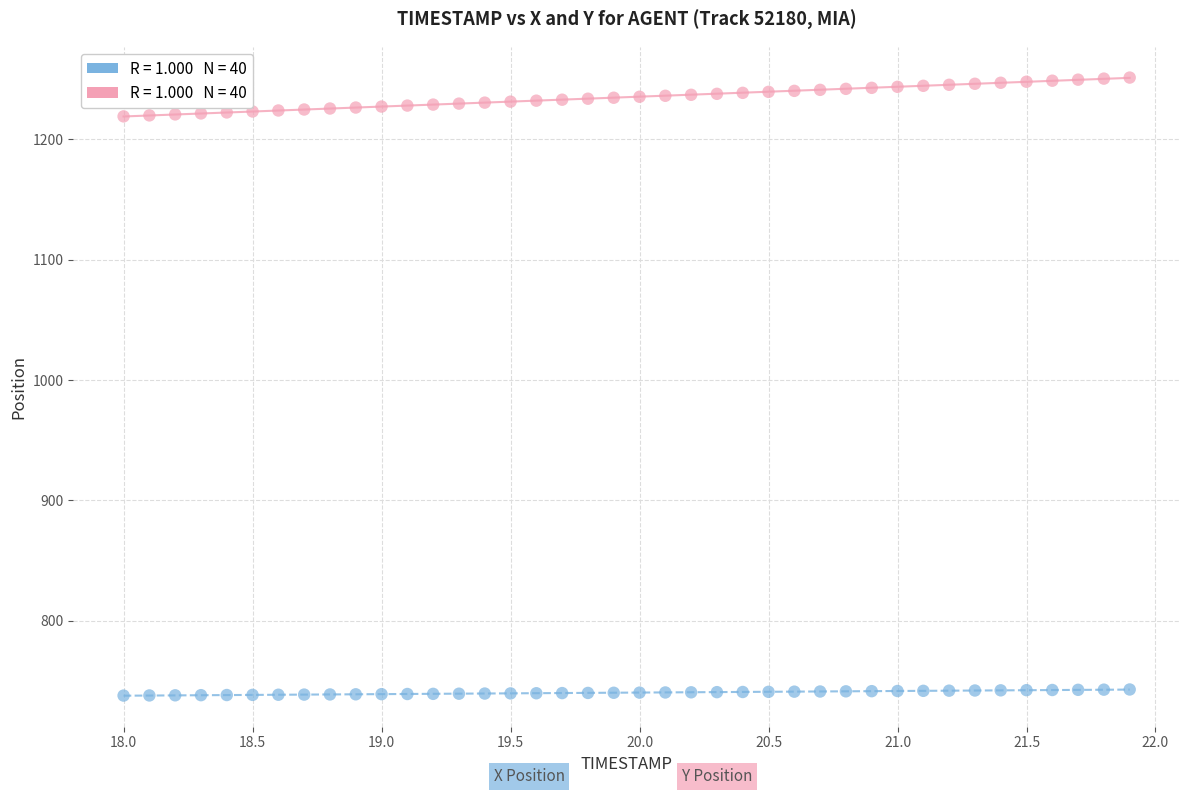

Across all data points, what is the range of X values (max minus min)?

3.9